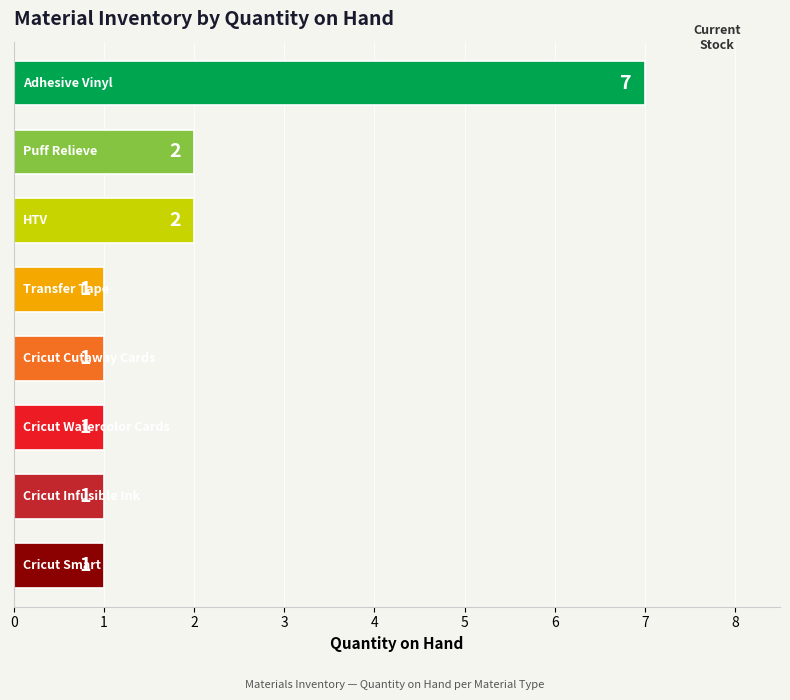

Reading bottom to top, list all the values displayed in this chart.

1	1	1	1	1	2	2	7